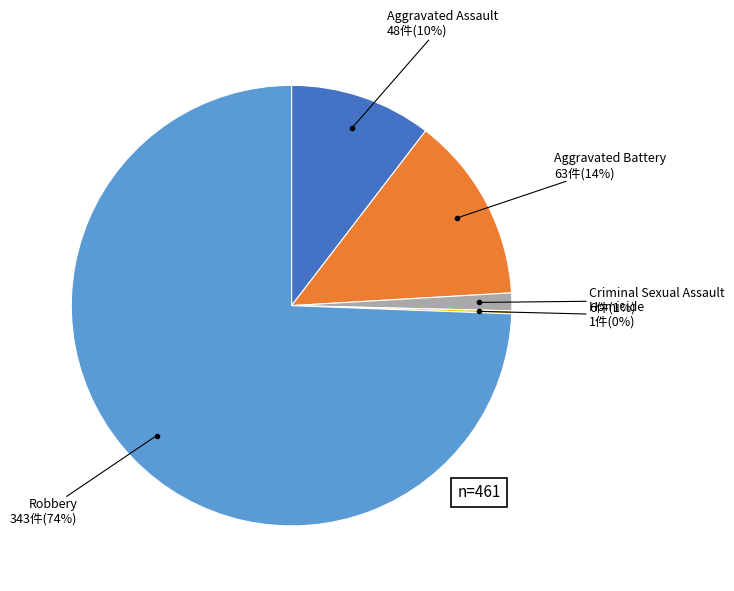

To the nearest percent, what percentage of the pie is Criminal Sexual Assault?

1%